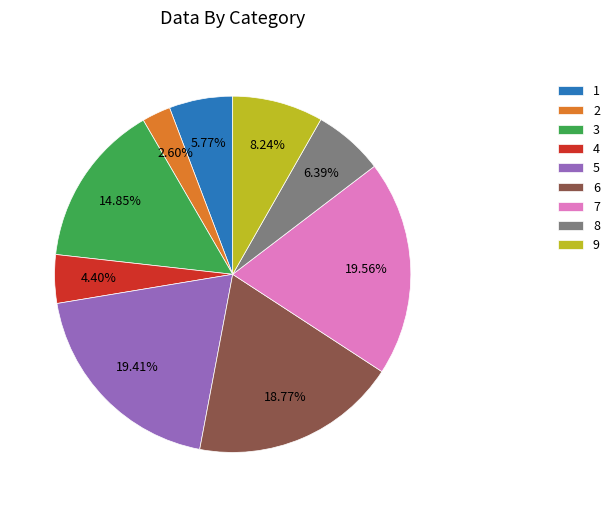

Do 3 and 5 together represent more than half of the pie?

No